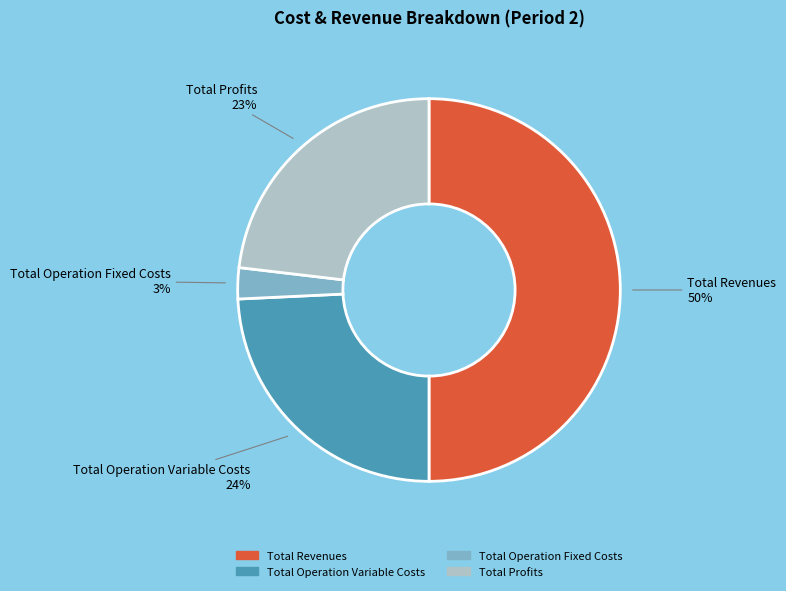

To the nearest percent, what is the average slice percentage?

25%